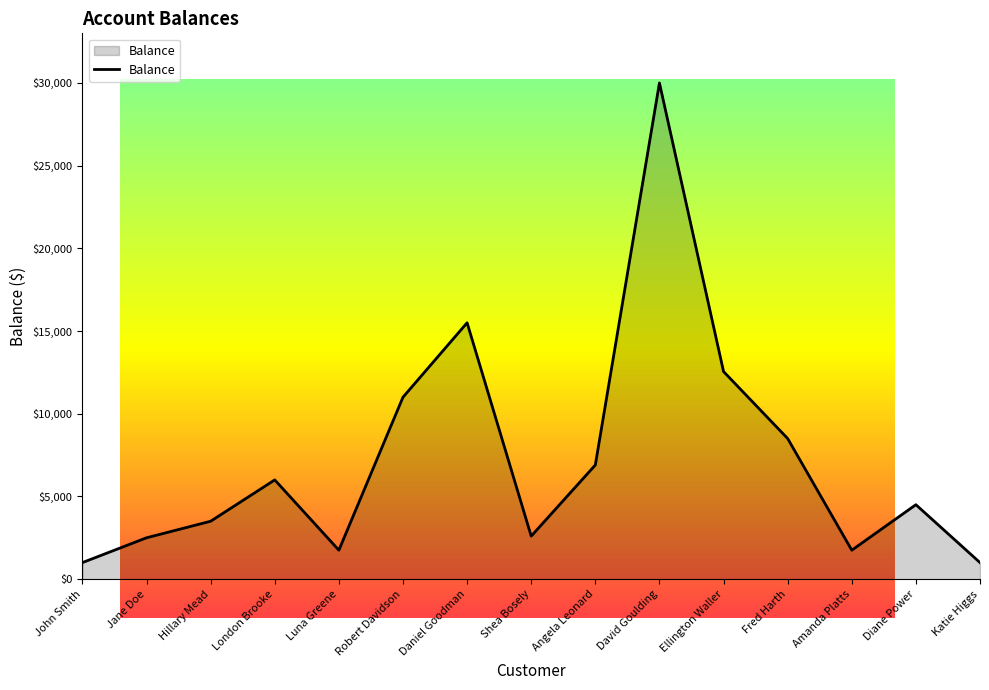

At which label is the value closest to 15500?

Daniel Goodman